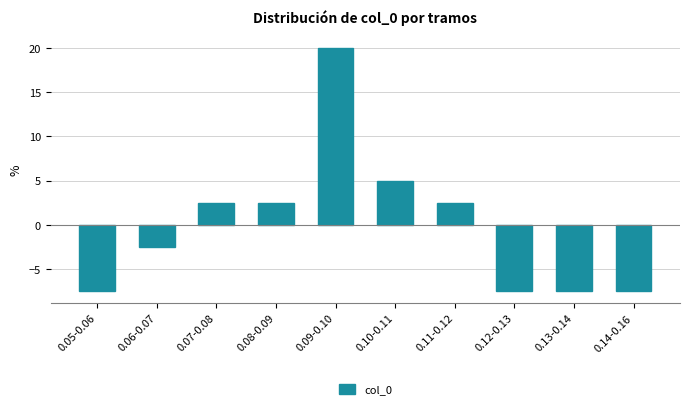

Reading left to right, extract all data points from this chart.

0.05-0.06=-7.5	0.06-0.07=-2.5	0.07-0.08=2.5	0.08-0.09=2.5	0.09-0.10=20.0	0.10-0.11=5.0	0.11-0.12=2.5	0.12-0.13=-7.5	0.13-0.14=-7.5	0.14-0.16=-7.5